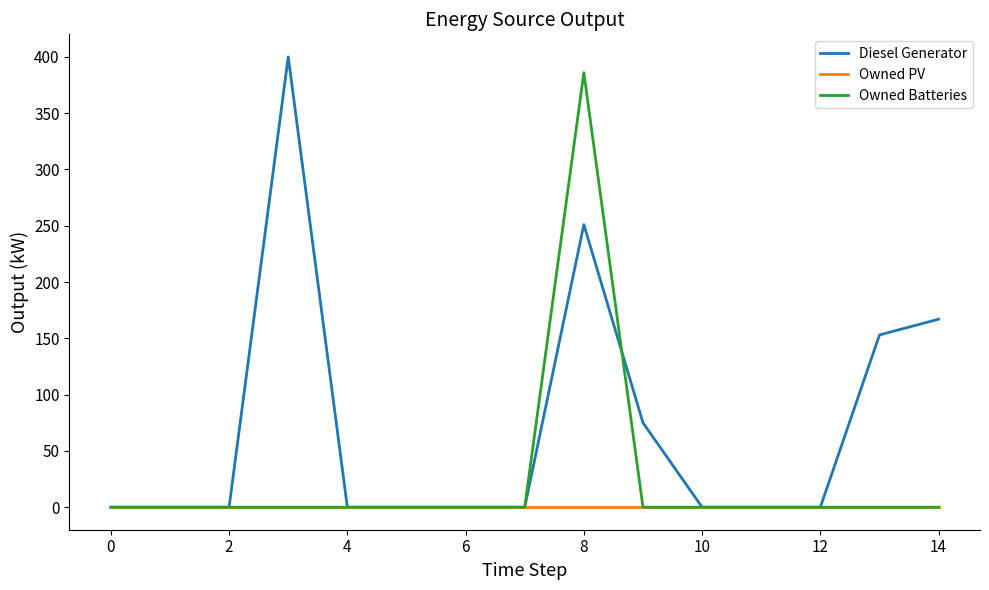

At how many categories does at least one series exceed 394?

1